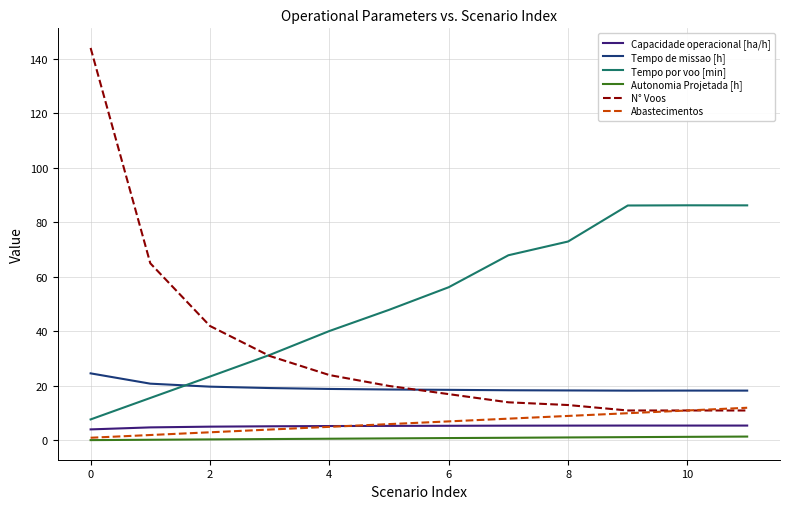

True or false: Autonomia Projetada [h] and Tempo de missao [h] cross at least once.

False